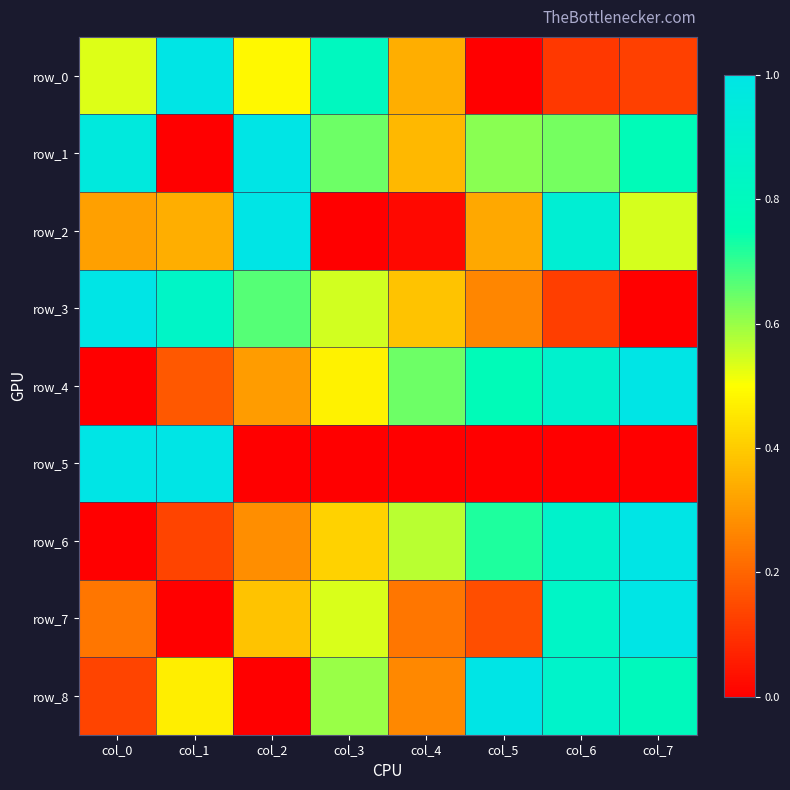

Count the number of categories in the chart.

8